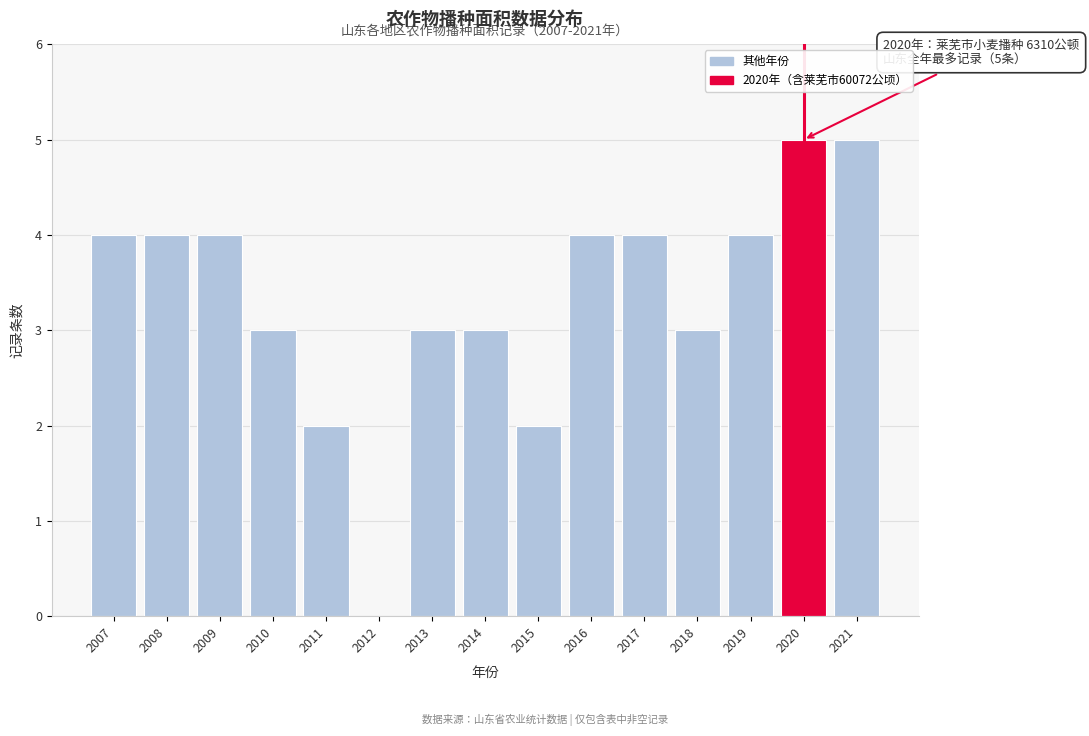

Reading left to right, what are all the values shown in this chart?

2007=4	2008=4	2009=4	2010=3	2011=2	2012=0	2013=3	2014=3	2015=2	2016=4	2017=4	2018=3	2019=4	2020=5	2021=5